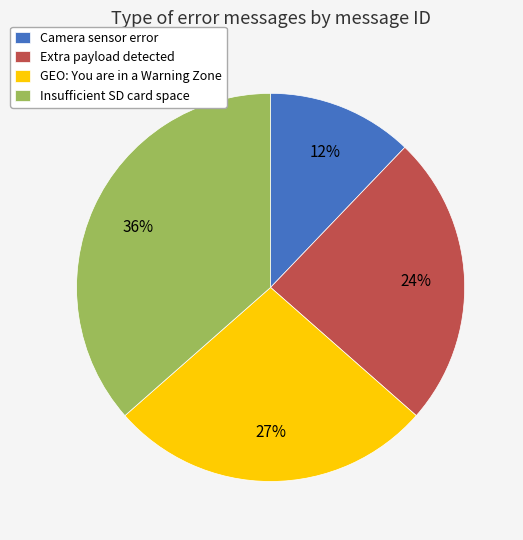

What percentage is the Extra payload detected slice, to the nearest percent?

24%